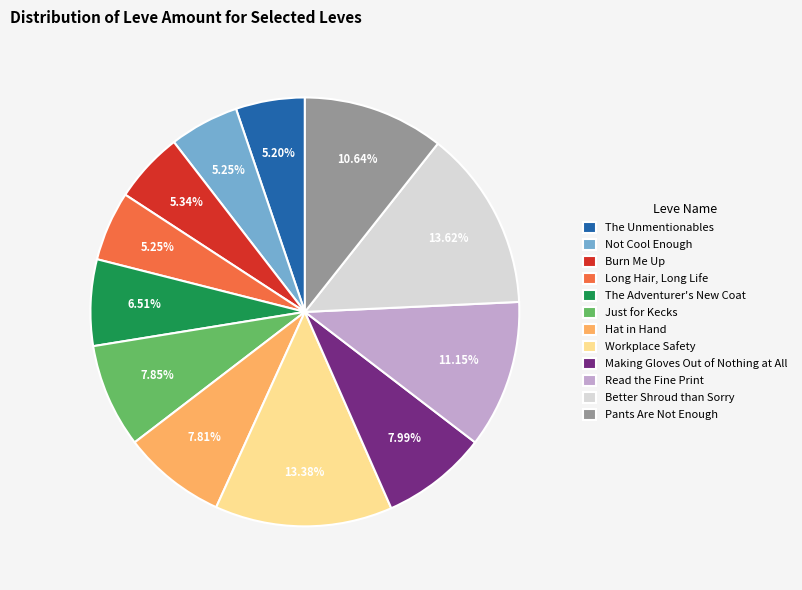

Count the number of slices in the pie.

12